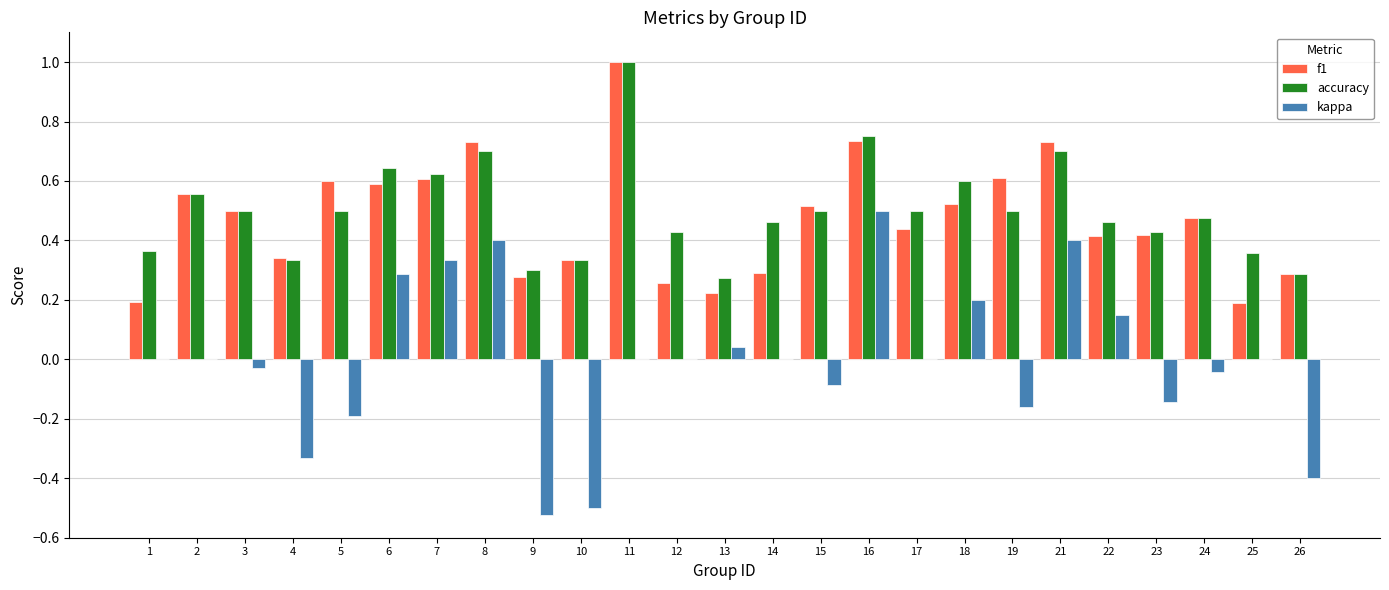

What is the maximum value shown in the chart?

1.0